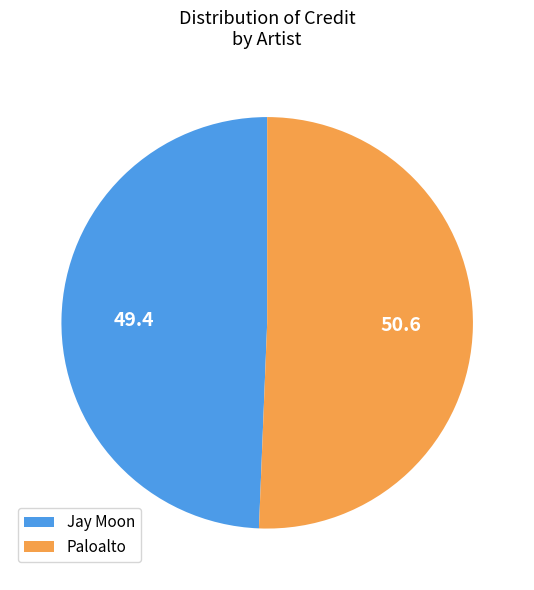

Does any single category account for the majority?

Yes